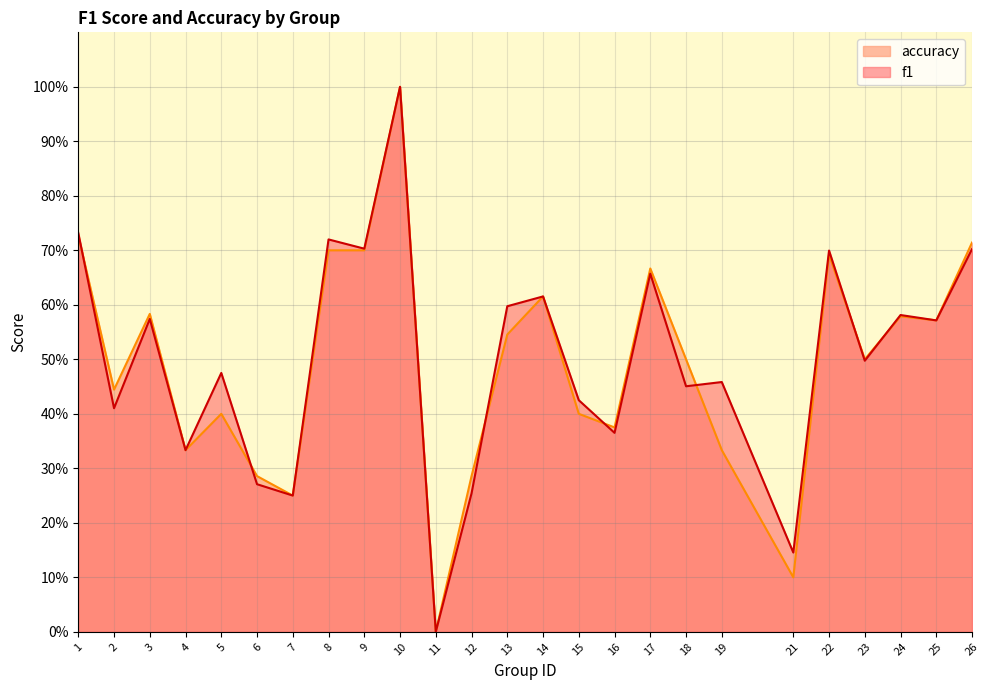

How many values in f1 are above zero?

24